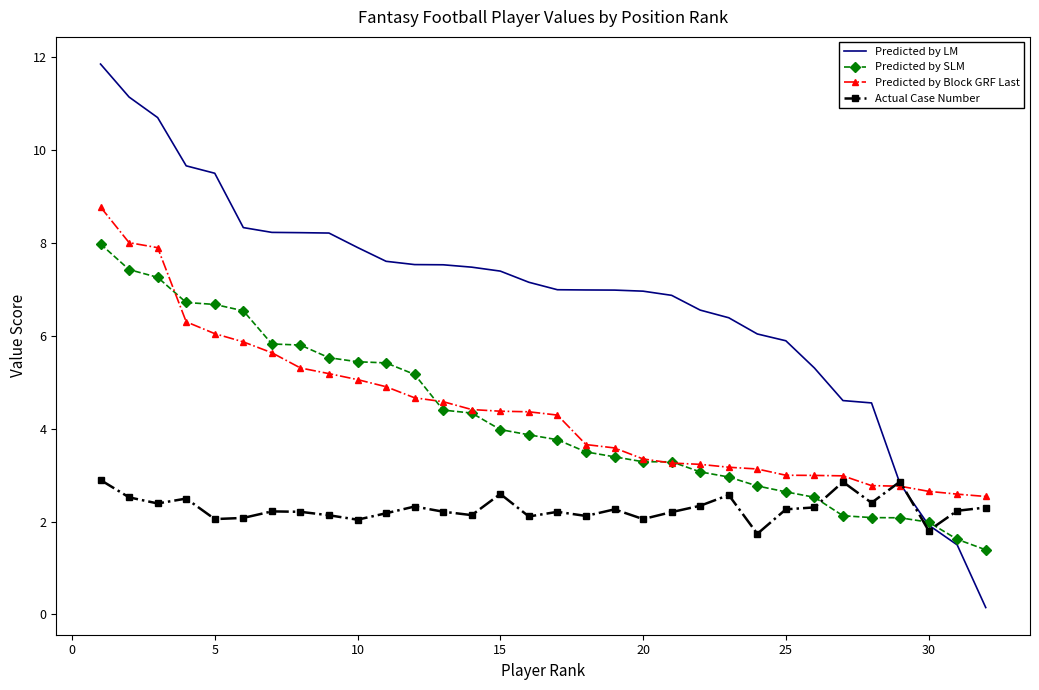

What is the sum of all Actual Case Number values?

73.1